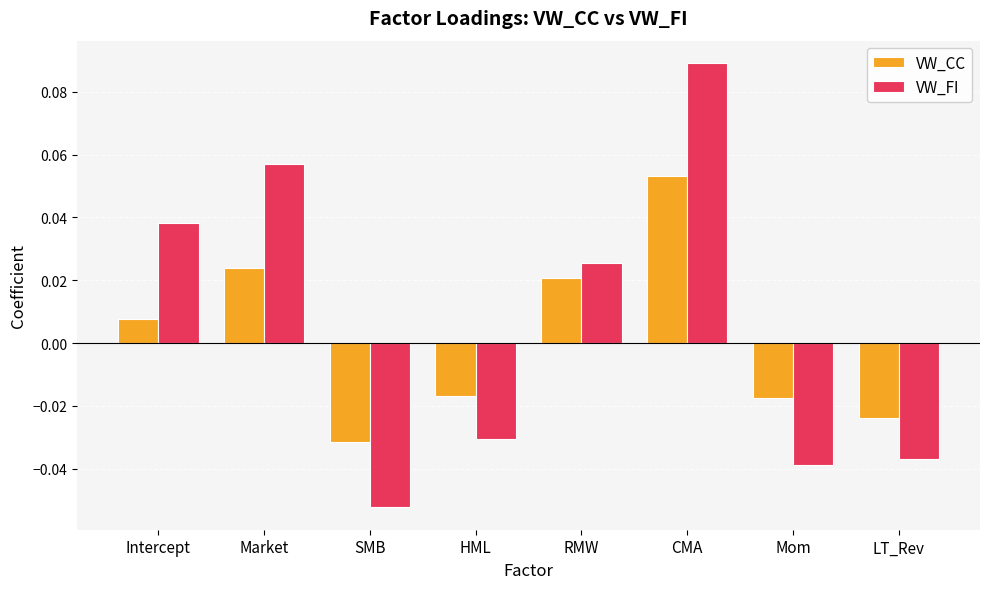

List the labels in order of VW_FI value, largest first.

CMA, Market, Intercept, RMW, HML, LT_Rev, Mom, SMB